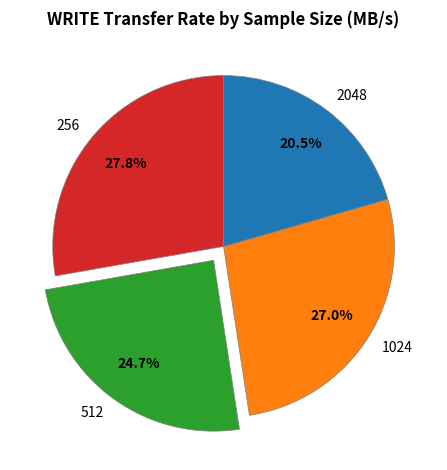

Which category has the smallest portion of the pie?

2048